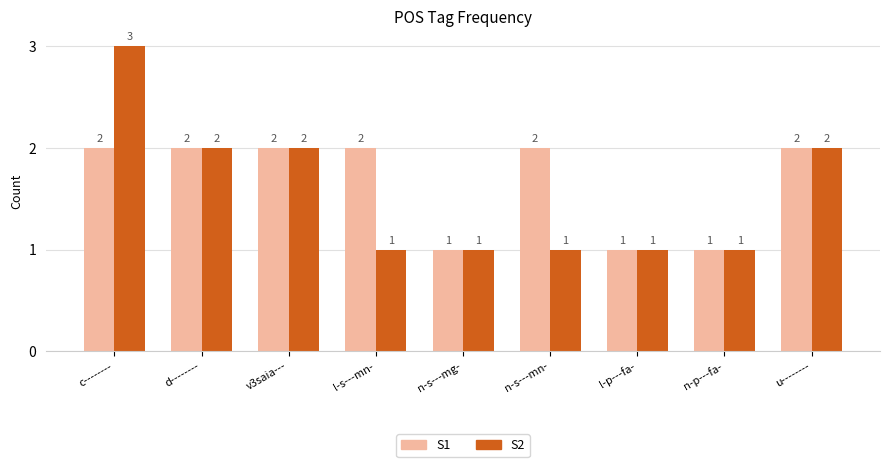

At which category is the sum across all series the highest?

c--------